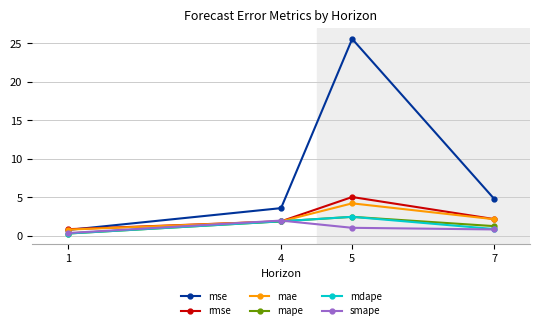

What is the difference between the highest and lowest values at 4?

1.7